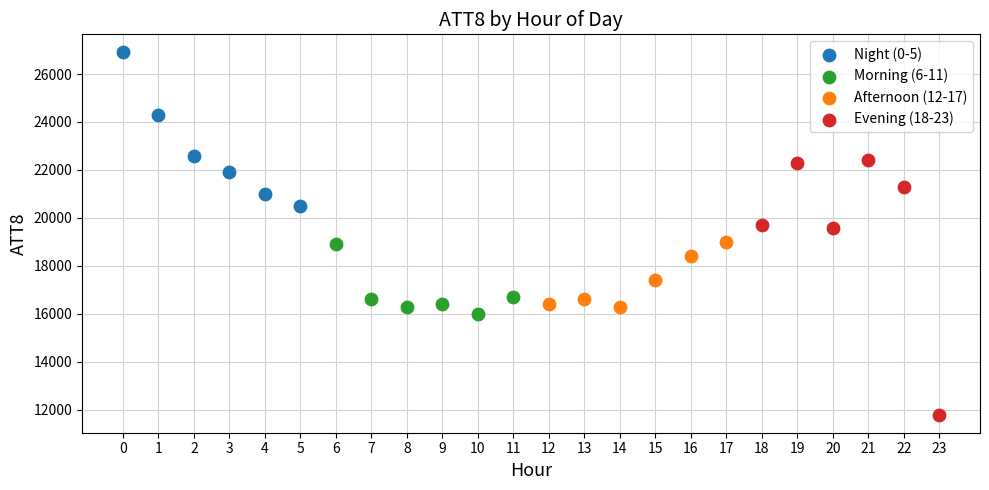

Which series contains the highest Y value?

Night (0-5)